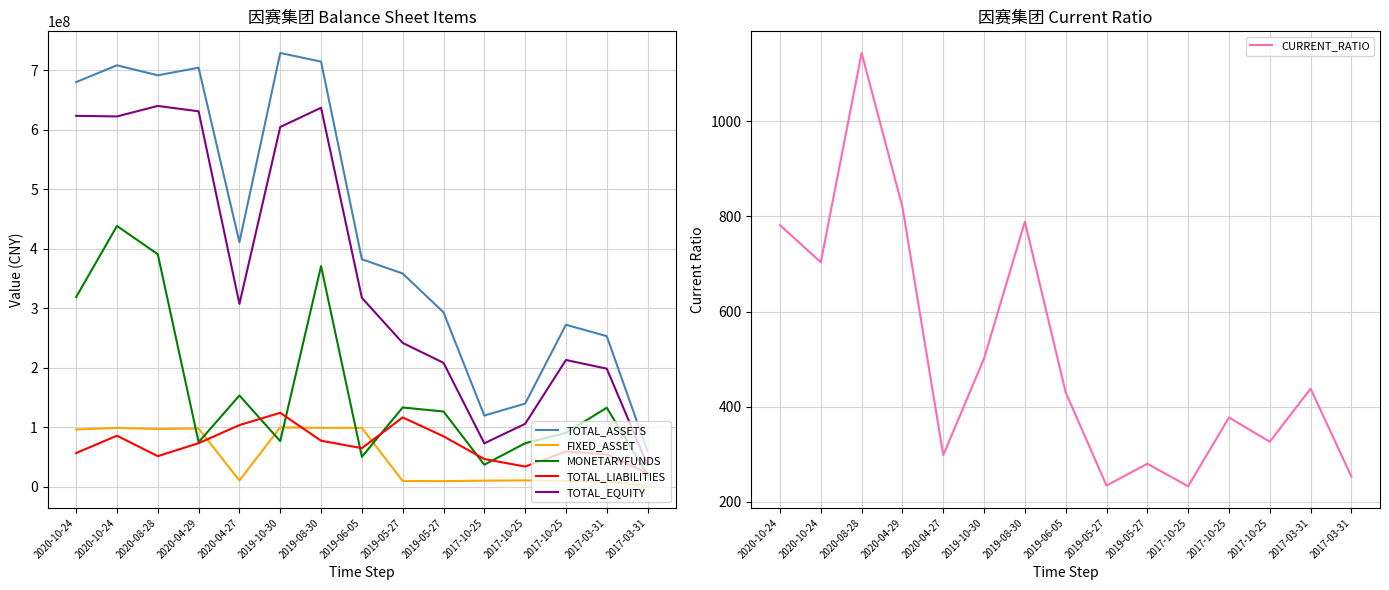

Where is the first local maximum for FIXED_ASSET?

2020-10-24